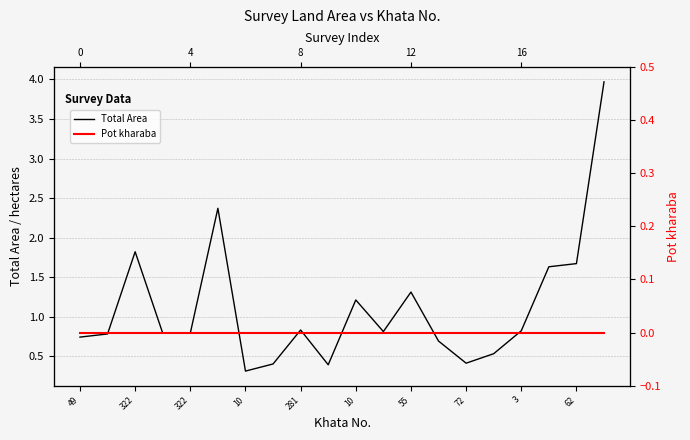

What is the total value across all series at 19?

4.0